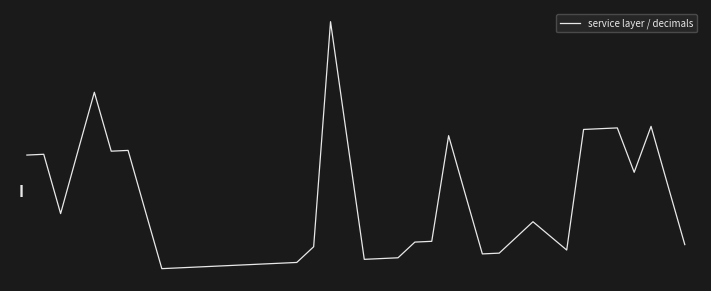

Which category has the highest value across all series?

18